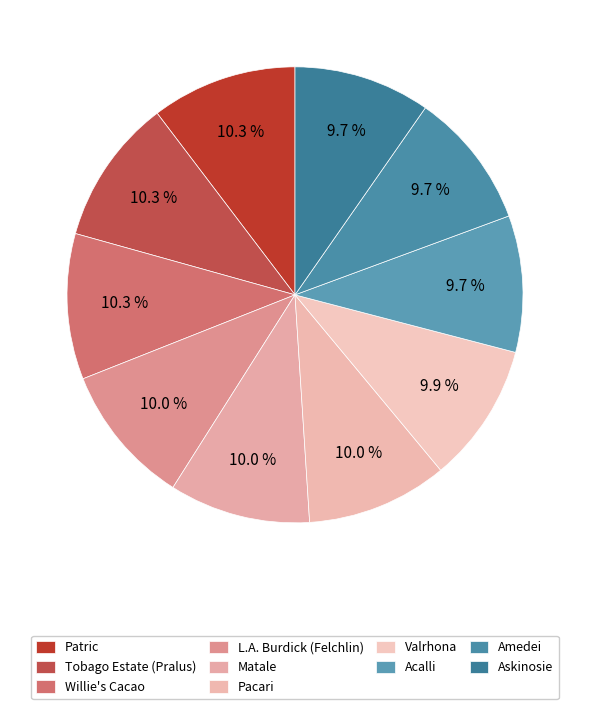

To the nearest percent, what is the difference between the largest and smallest slice percentages?

1%